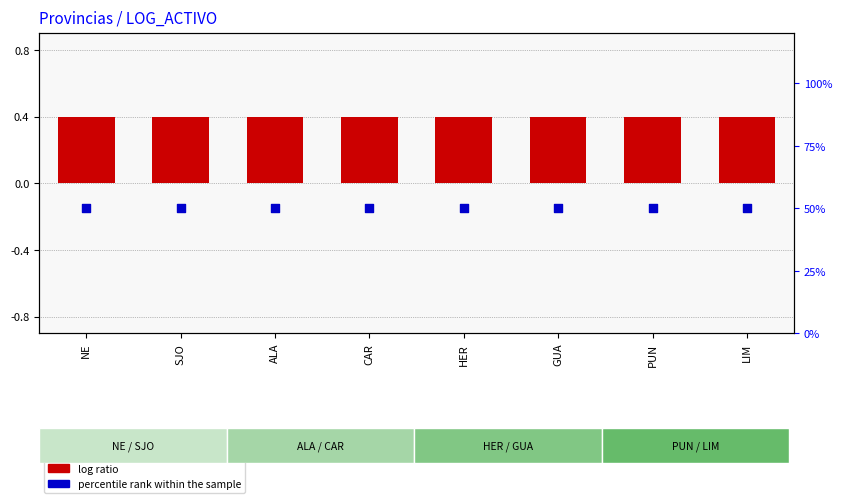

Which series has the largest Y range (max minus min)?

log ratio